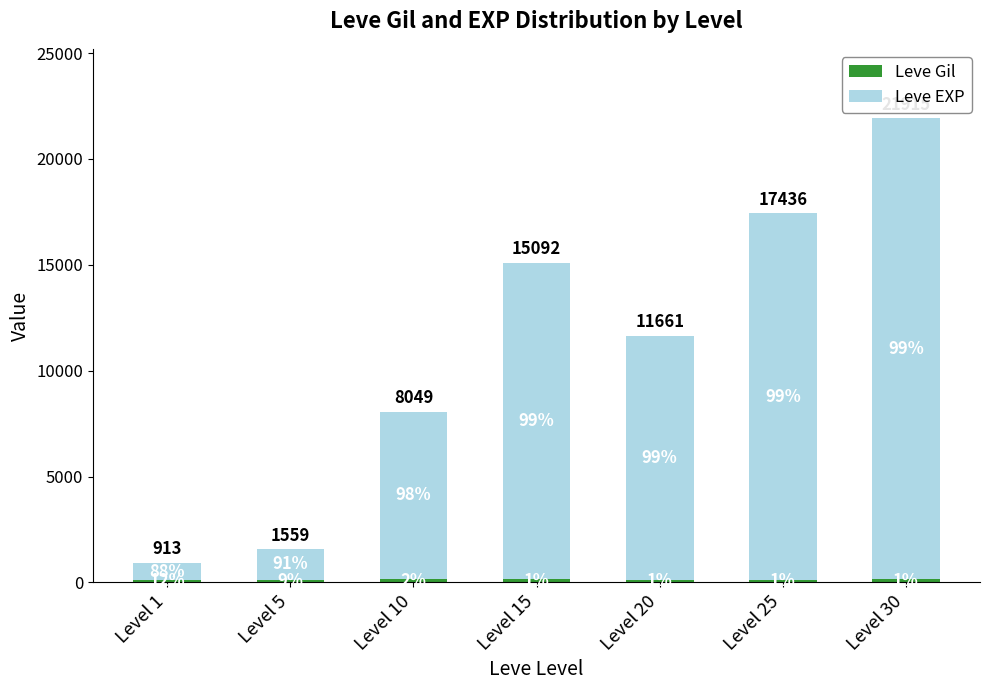

What is the average value of the Leve Gil series?

142